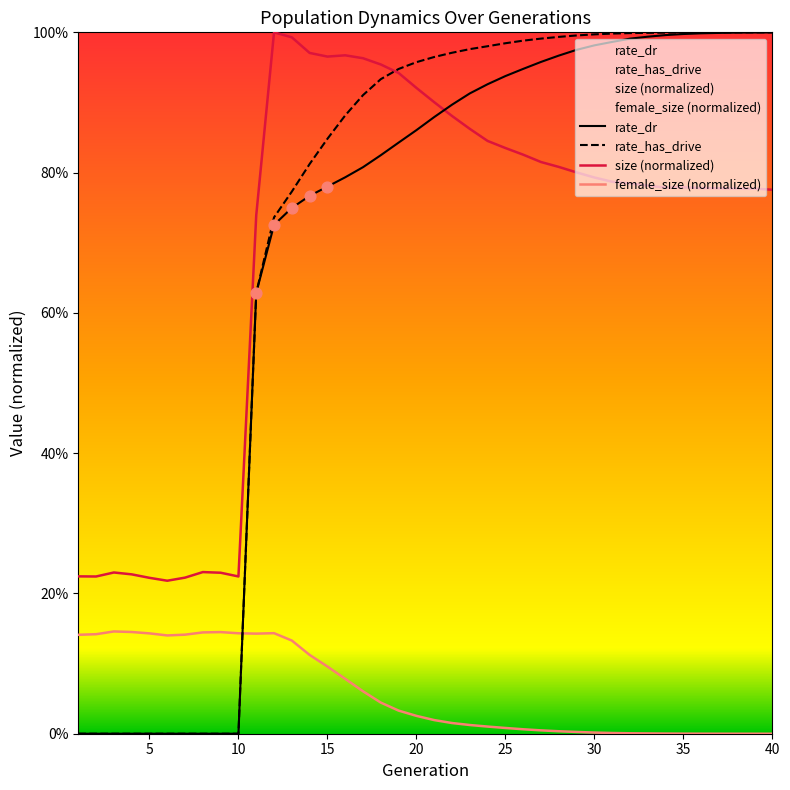

What are all the series names shown in the legend?

rate_dr, rate_has_drive, size (normalized), female_size (normalized)